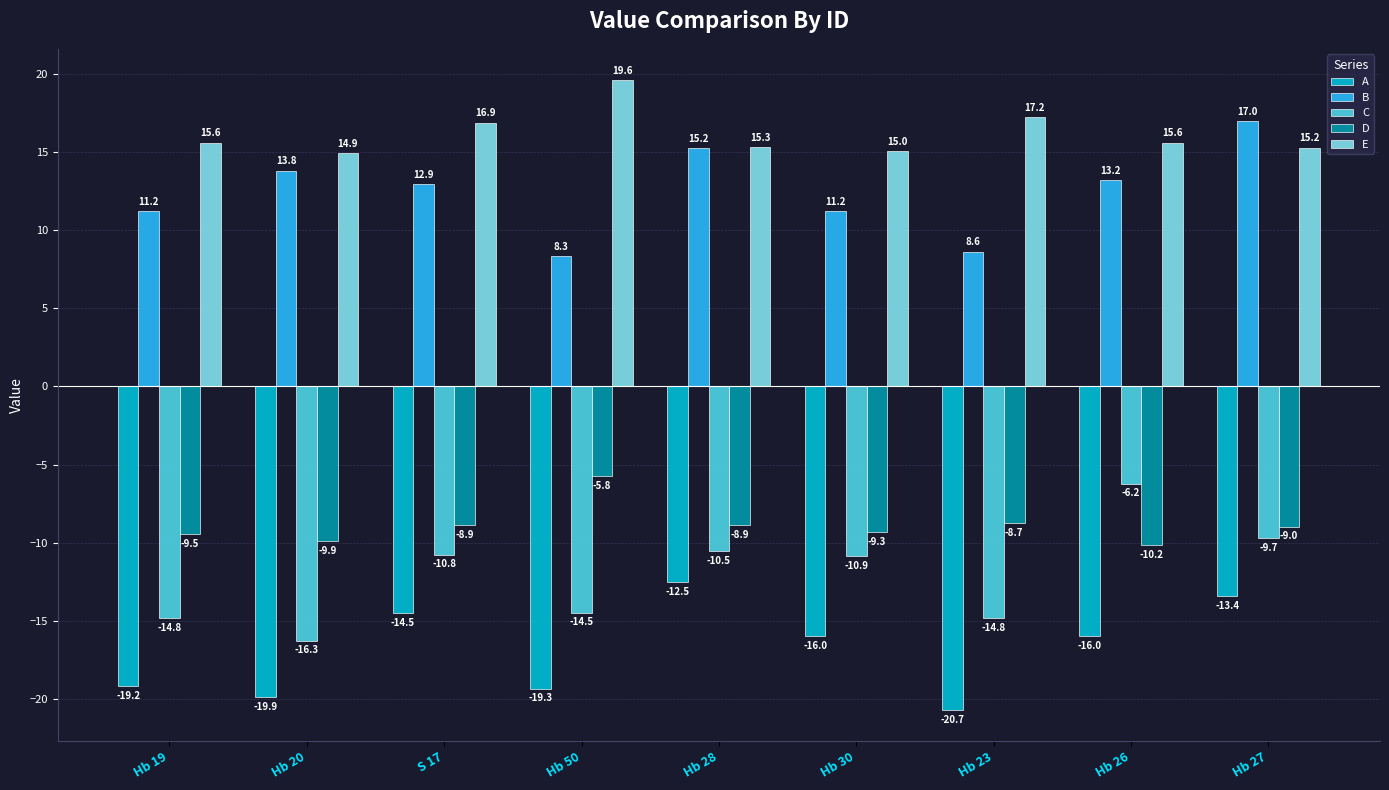

The value of E at Hb 20 is 4.7. True or false?

False